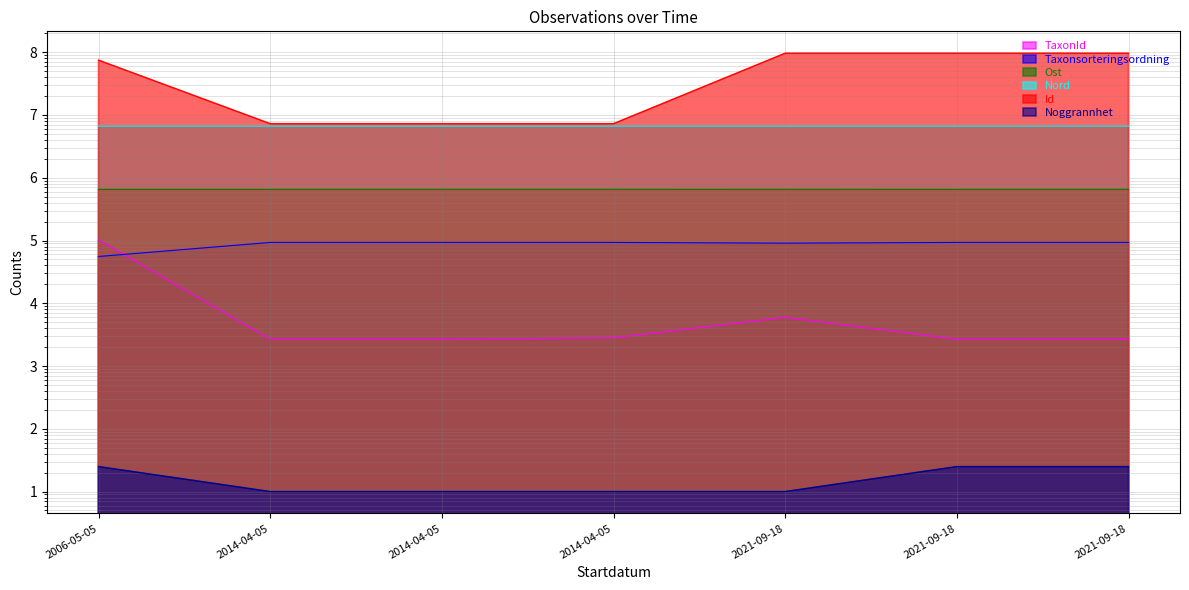

Which series has the largest range (max minus min)?

Id